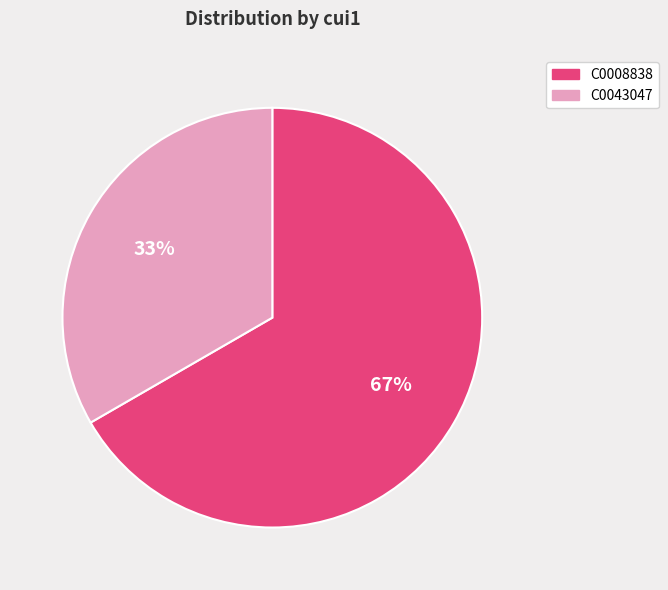

How many slices are in this pie chart?

2